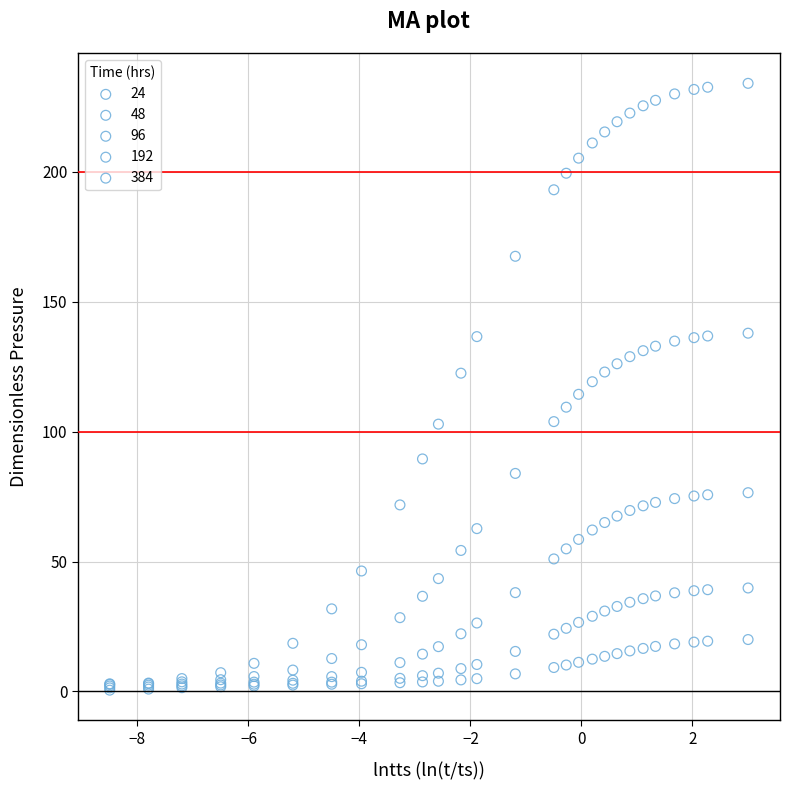

Which series has the widest spread of Y values?

384